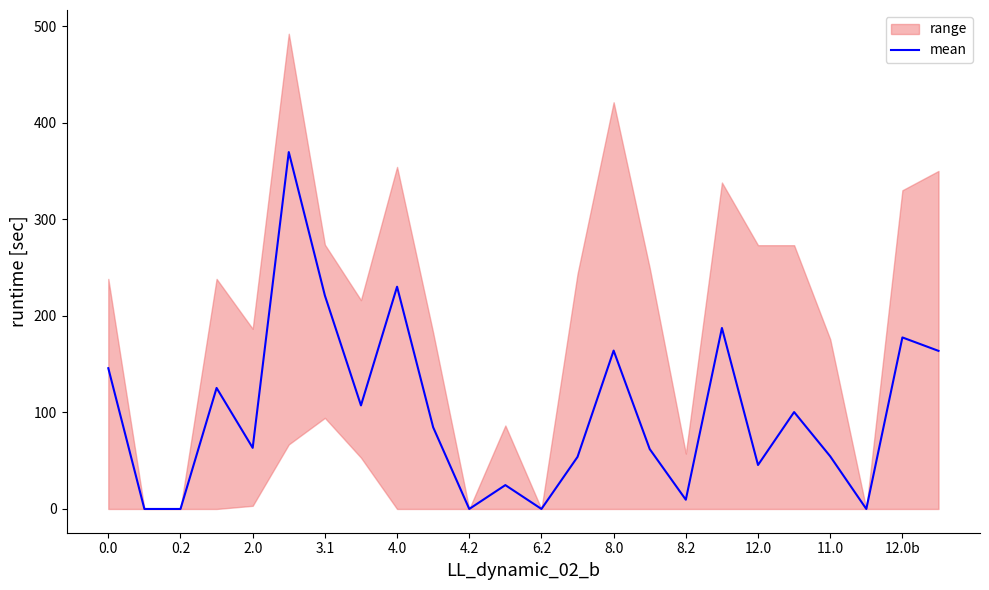

The value at 19 is 100.4. True or false?

True